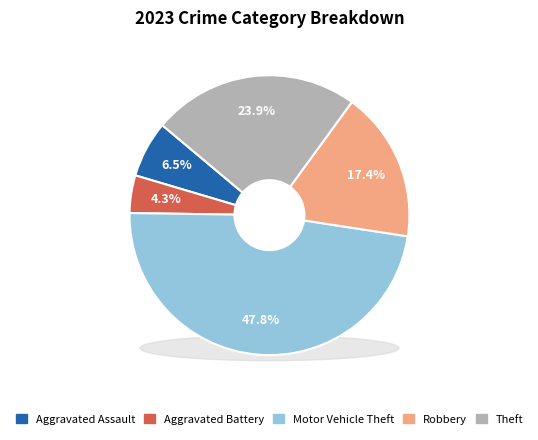

Approximately how many times larger is the value at Theft compared to Motor Vehicle Theft?

0.5